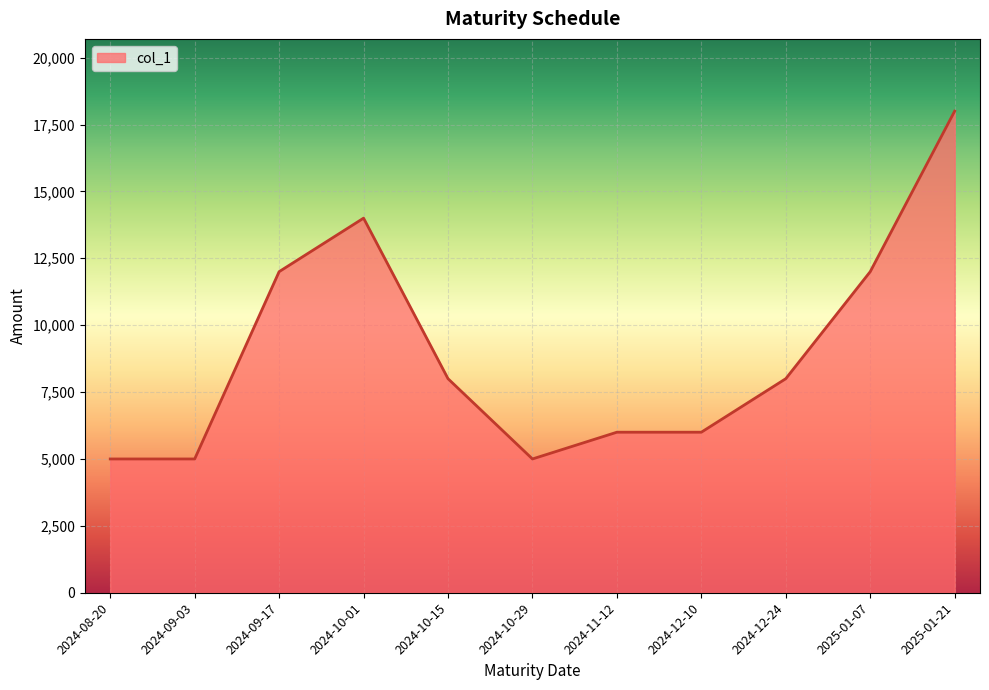

What is the ratio of the value at 2024-12-24 to the value at 2024-09-03?

1.6